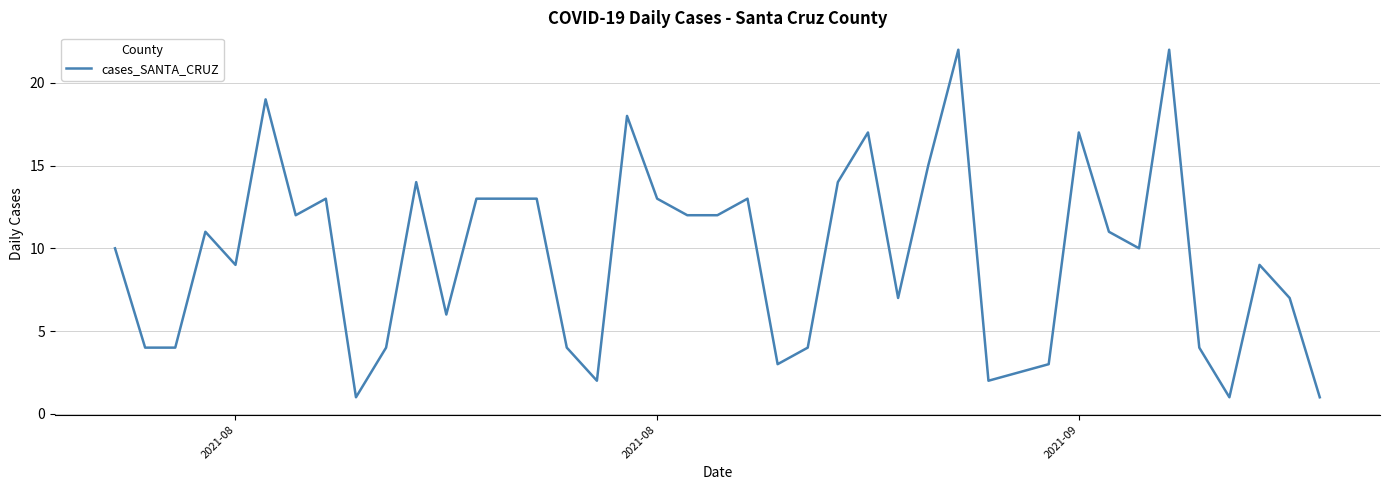

What is the maximum value shown in the chart?

22